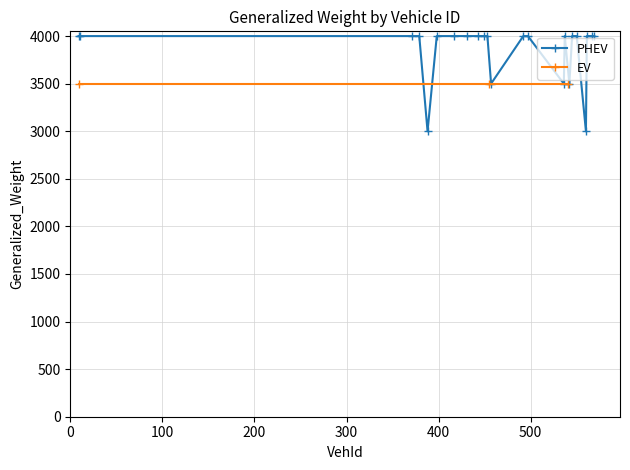

True or false: PHEV has more than 0 points higher than both neighbors.

True